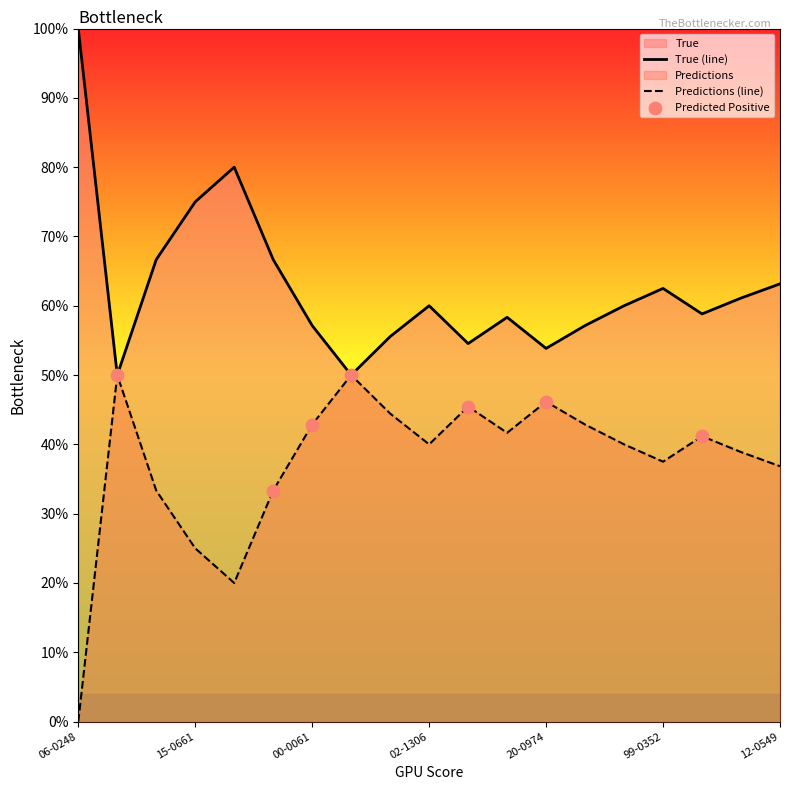

At how many categories does at least one series exceed 0?

19